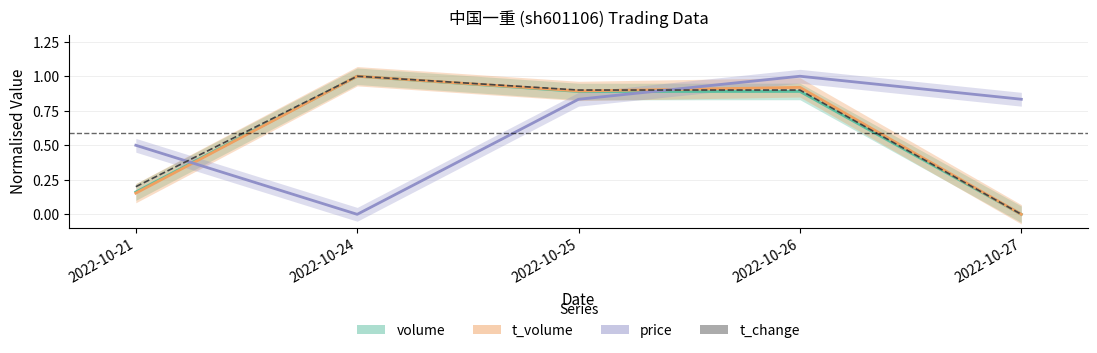

Where is volume nearest to the value 0?

2022-10-27